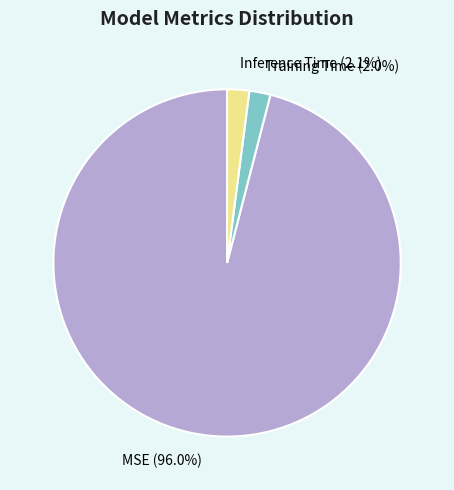

What is the largest slice in the pie chart?

MSE